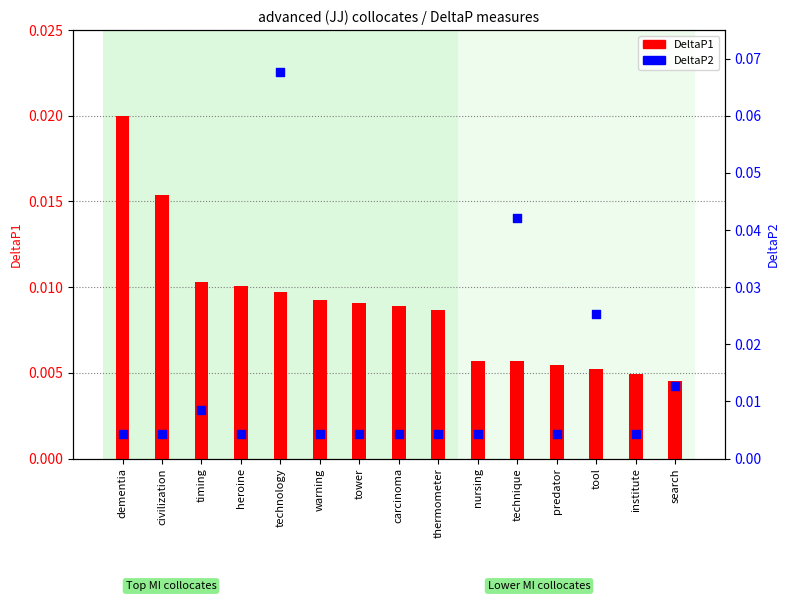

Which series has the largest total across all categories?

DeltaP2